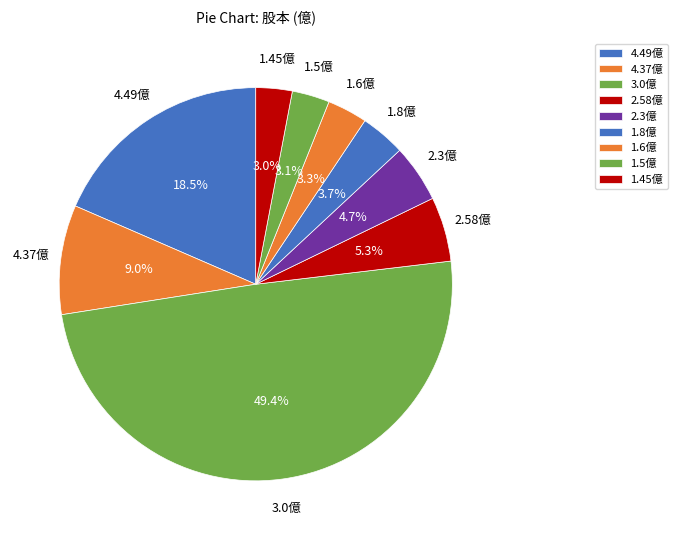

Count the number of slices in the pie.

9